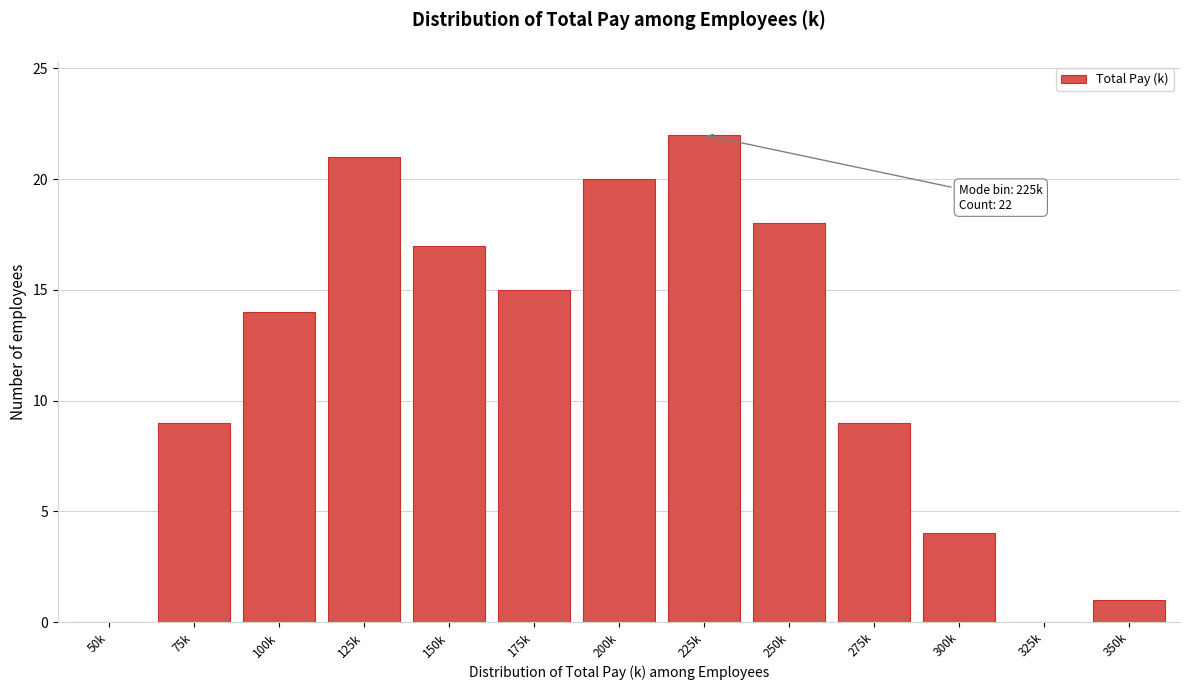

Reading right to left, list all the values displayed in this chart.

350k=1	325k=0	300k=4	275k=9	250k=18	225k=22	200k=20	175k=15	150k=17	125k=21	100k=14	75k=9	50k=0